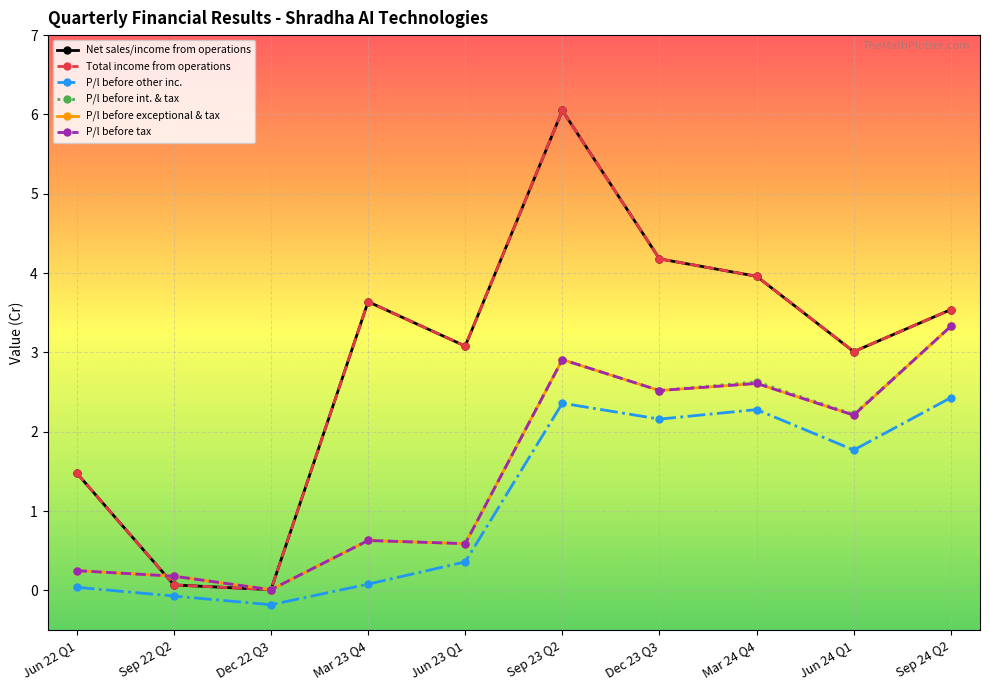

Which series ends up on top after the final intersection of Net sales/income from operations and P/l before int. & tax?

P/l before int. & tax